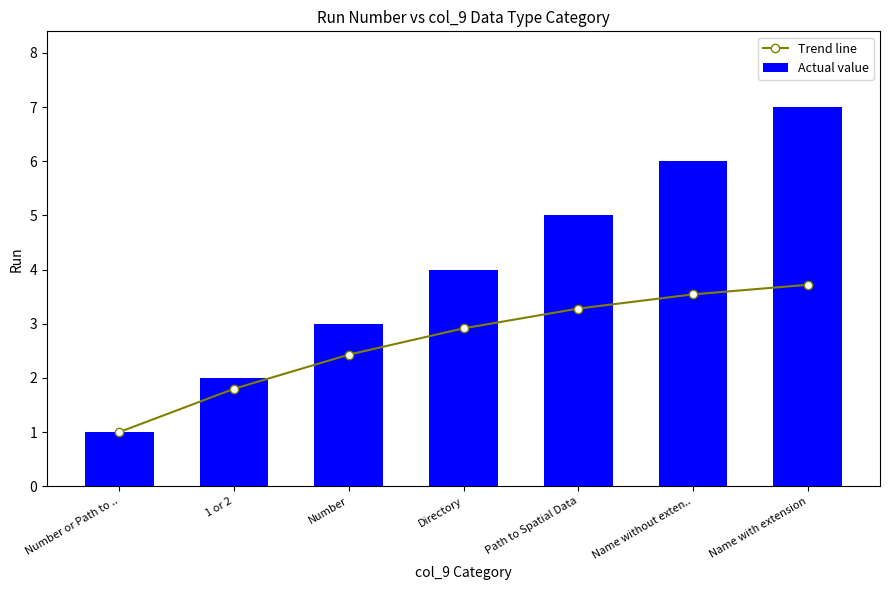

What is the label of the 6th bar from the left?

Name without exten..